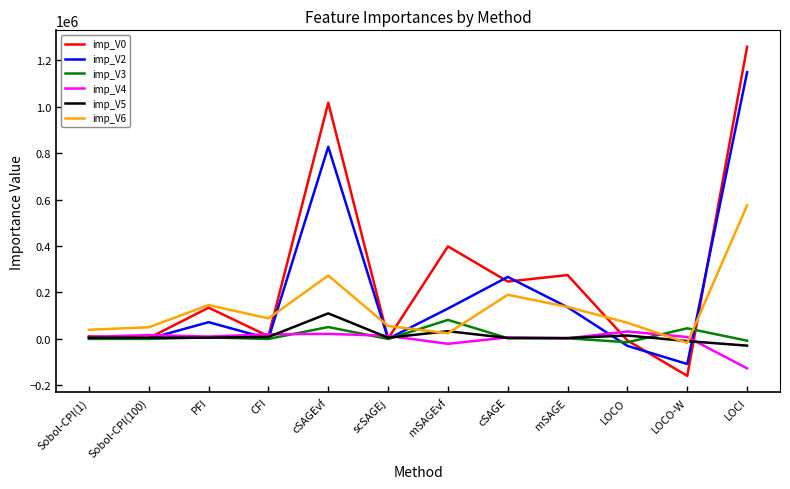

Which series has the widest spread of values?

imp_V0